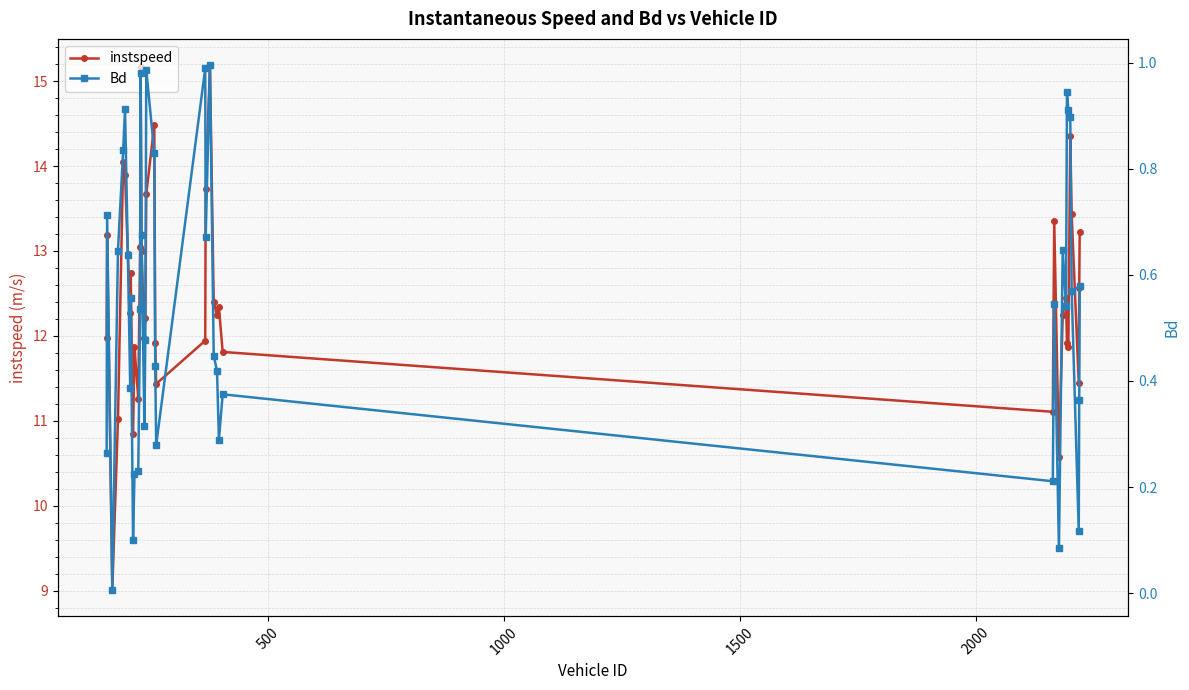

How many distinct data groups are displayed?

2